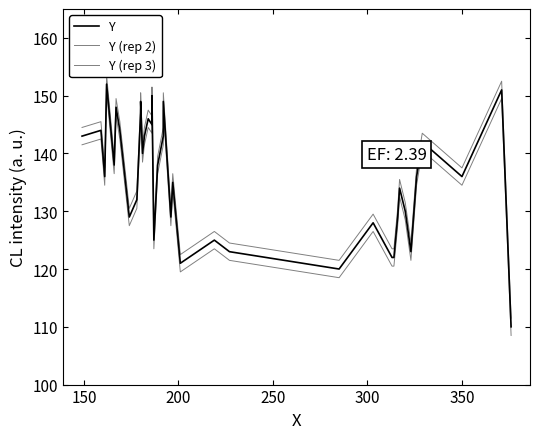

Rank the series by their maximum value, from lowest to highest.

Y (rep 3), Y, Y (rep 2)